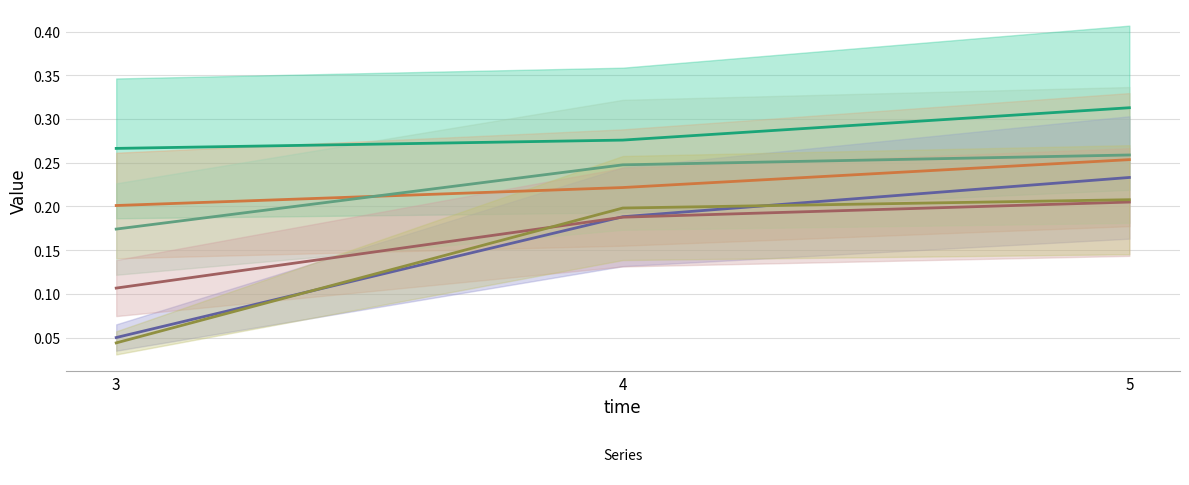

Count the _5 values in the range 0 to 1.

3